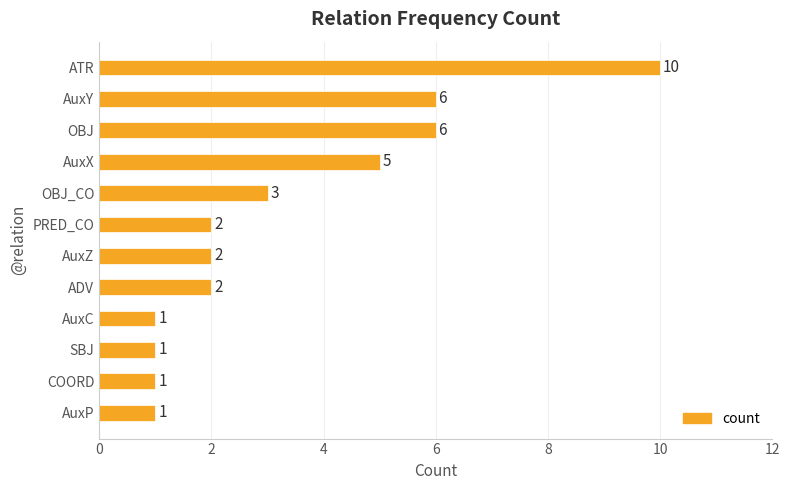

Between AuxX and AuxY, which is larger?

AuxY